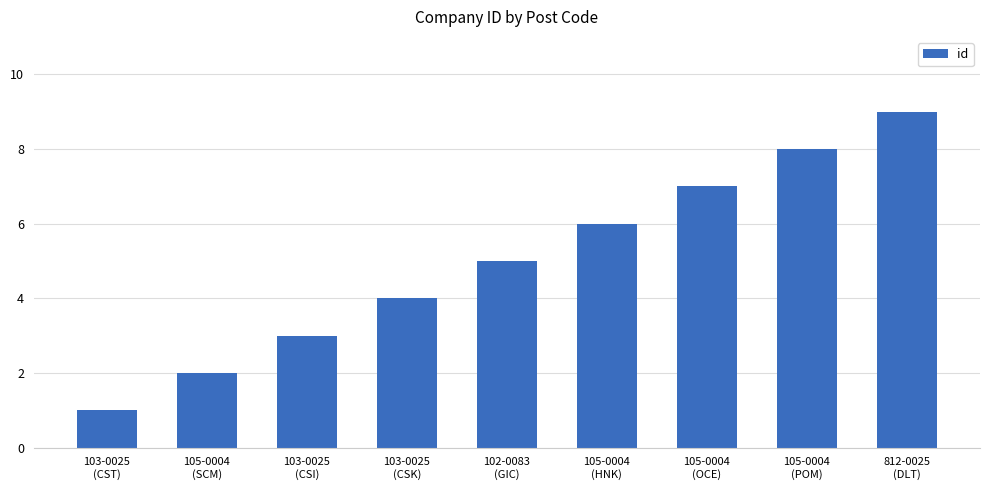

What is the sum of the values at 103-0025
(CST) and 105-0004
(SCM)?

3